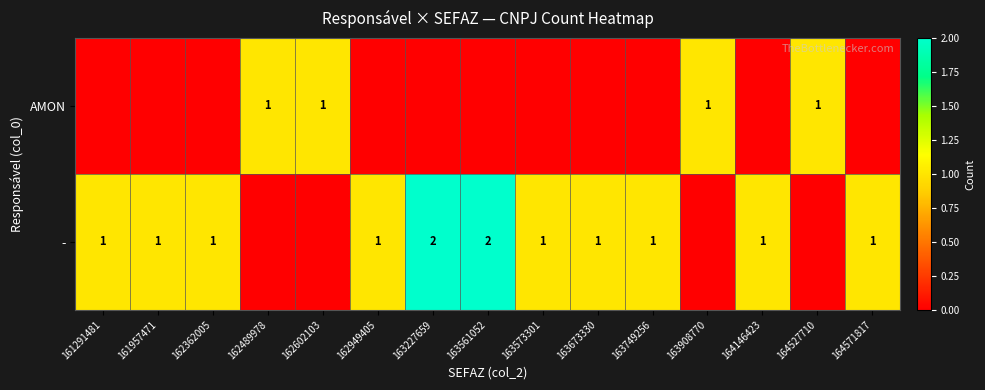

Is it true that AMON equals 1 at 162602103?

True